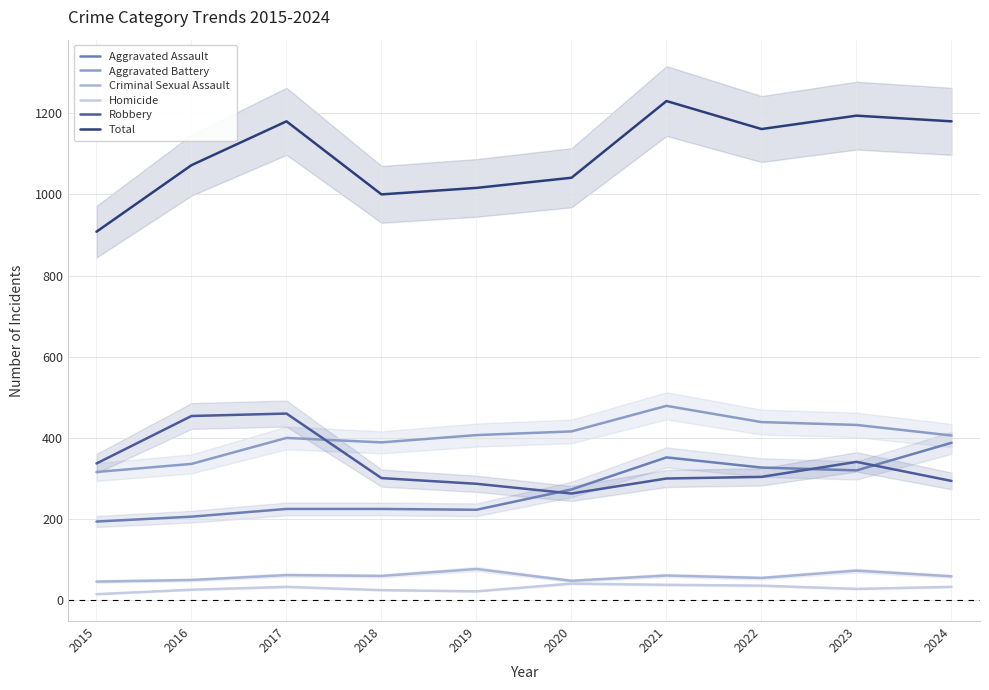

How many distinct data groups are displayed?

6